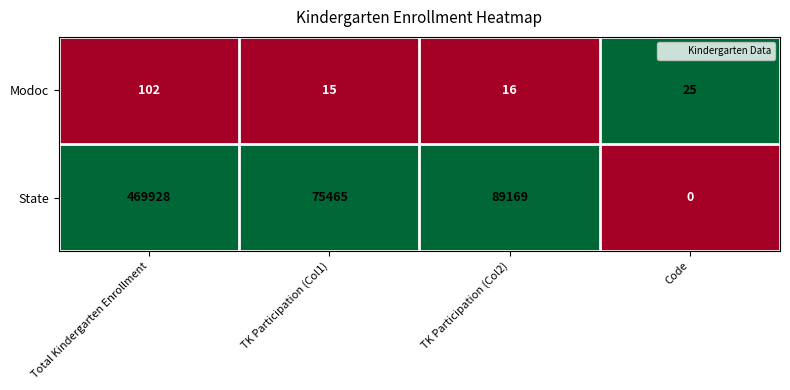

What is the sum of all State values?

634562